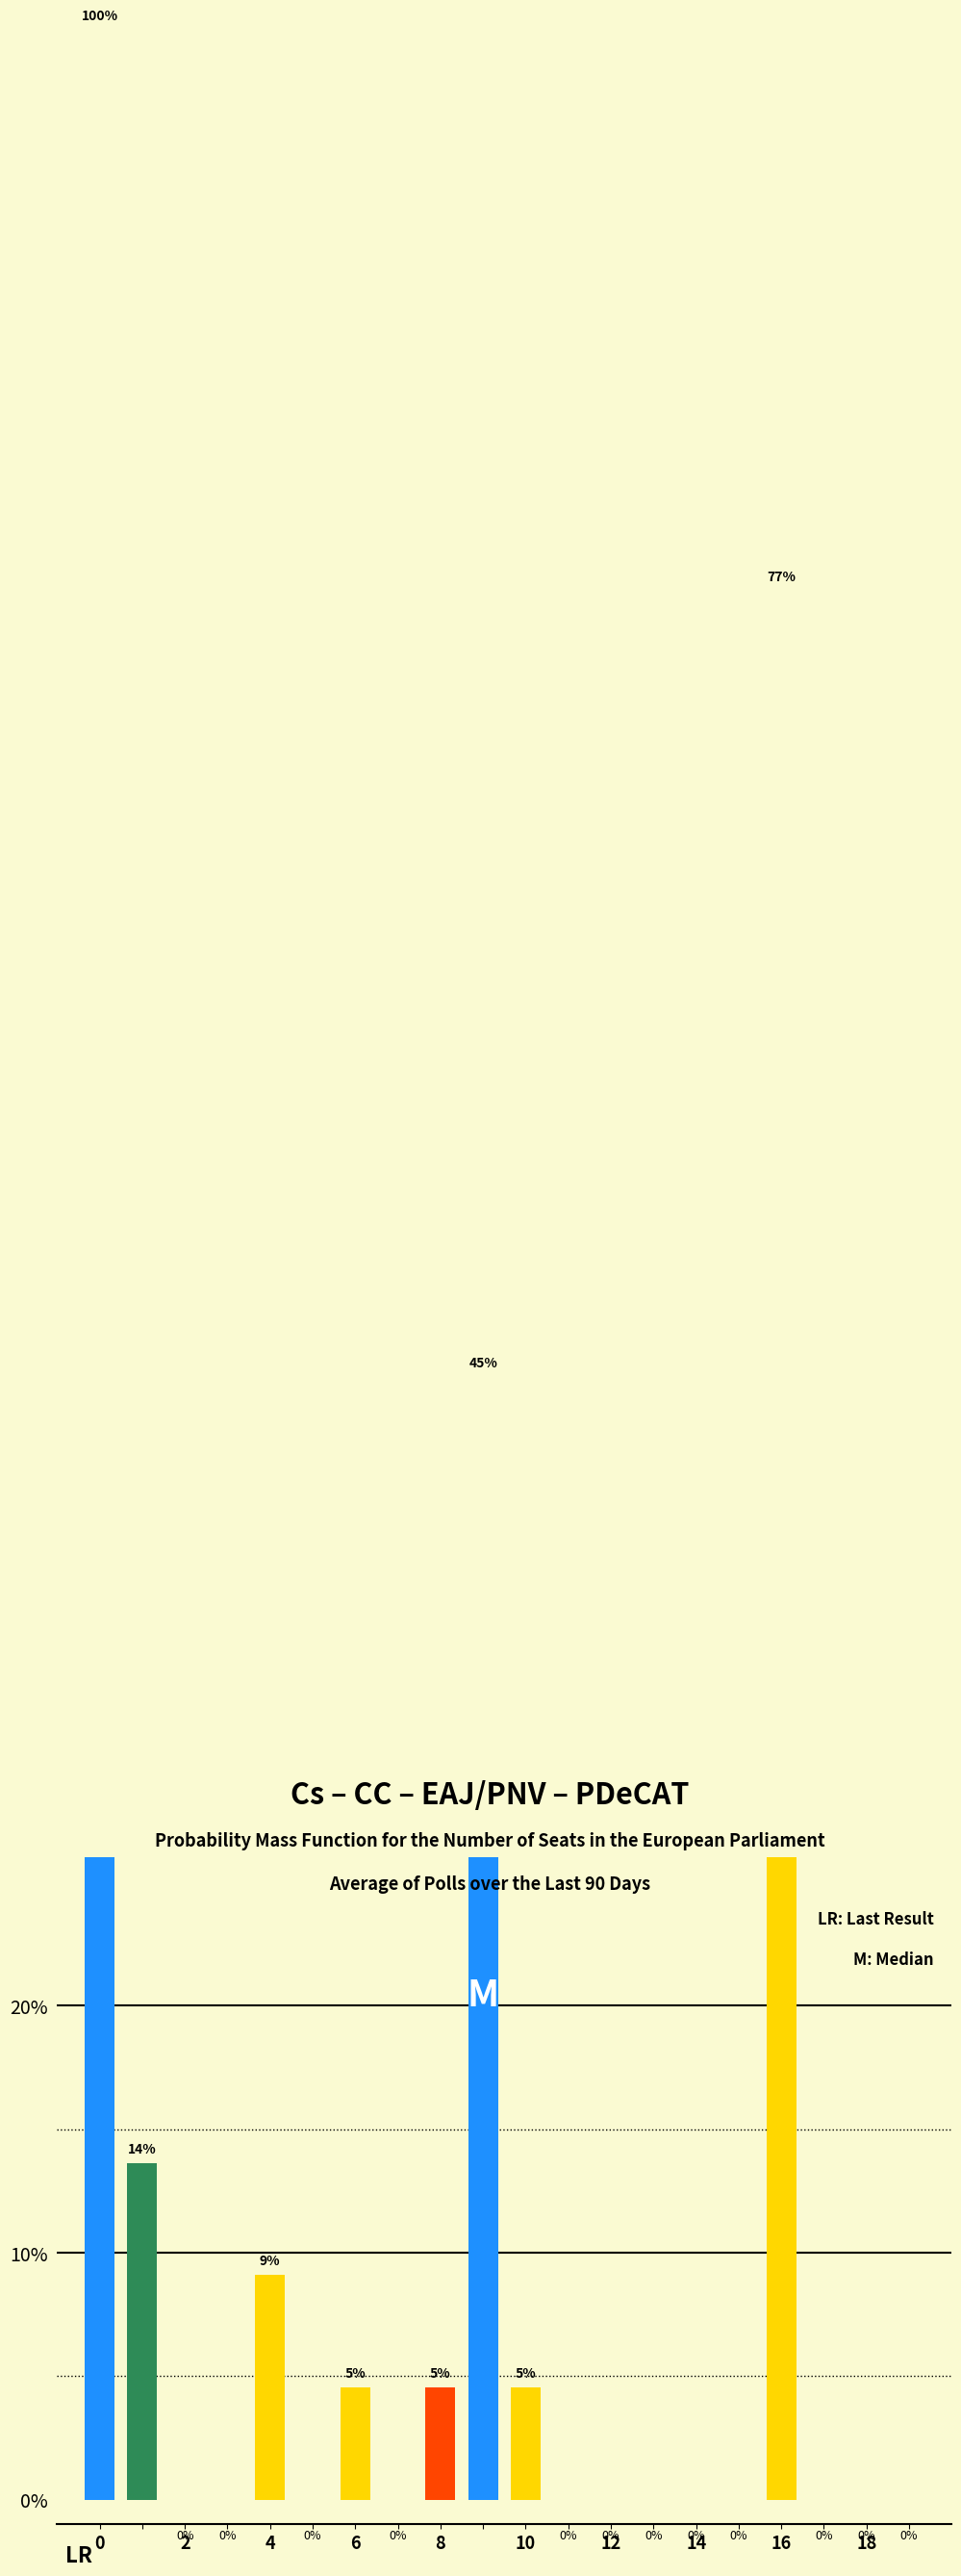

The col_0 series shows -0.5 at 12. True or false?

False